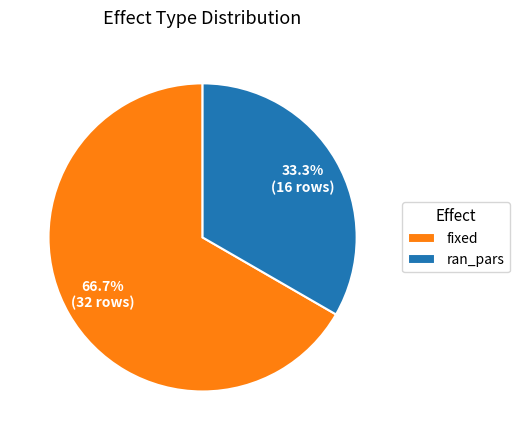

How many slices are in this pie chart?

2